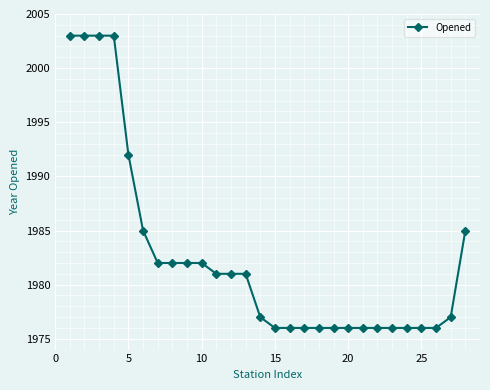

What is the minimum value shown in the chart?

1976